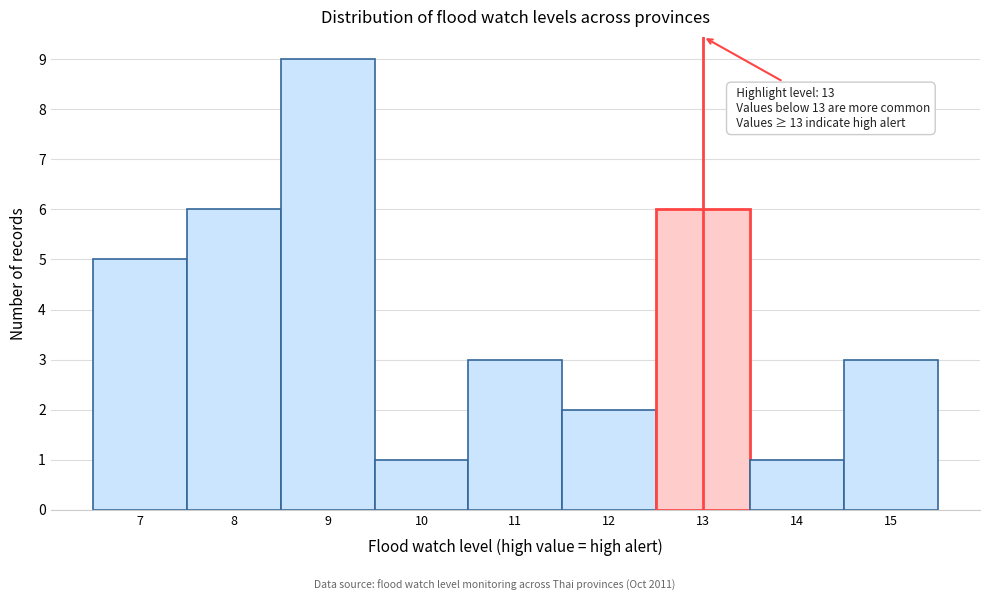

Which range on the x-axis has the tallest bar?

8.5 to 9.5